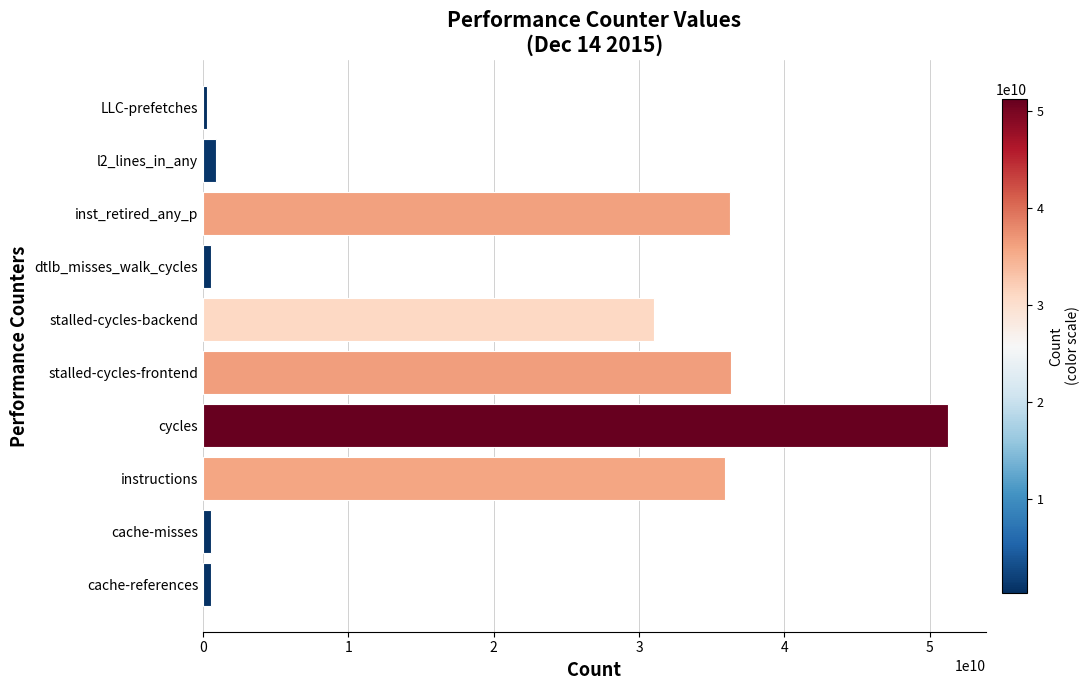

Are the bars grouped side by side (vs. stacked)?

No